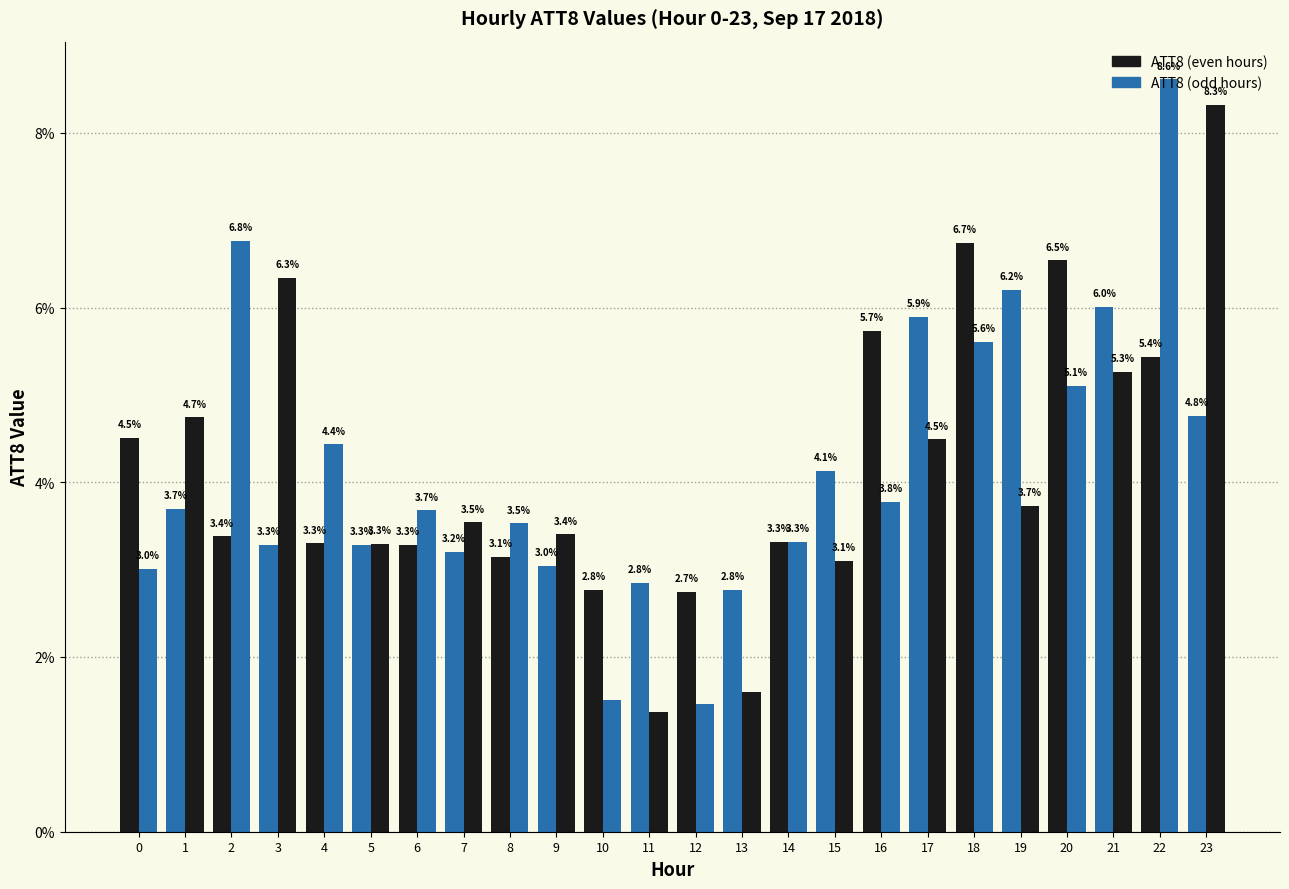

Does the chart contain stacked bars?

No